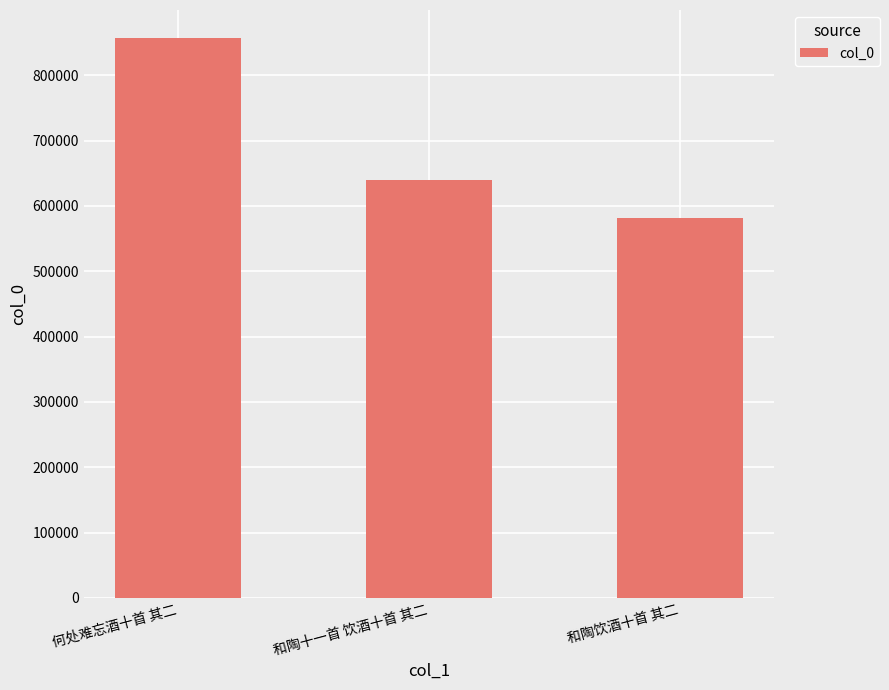

What is the average value?

692273